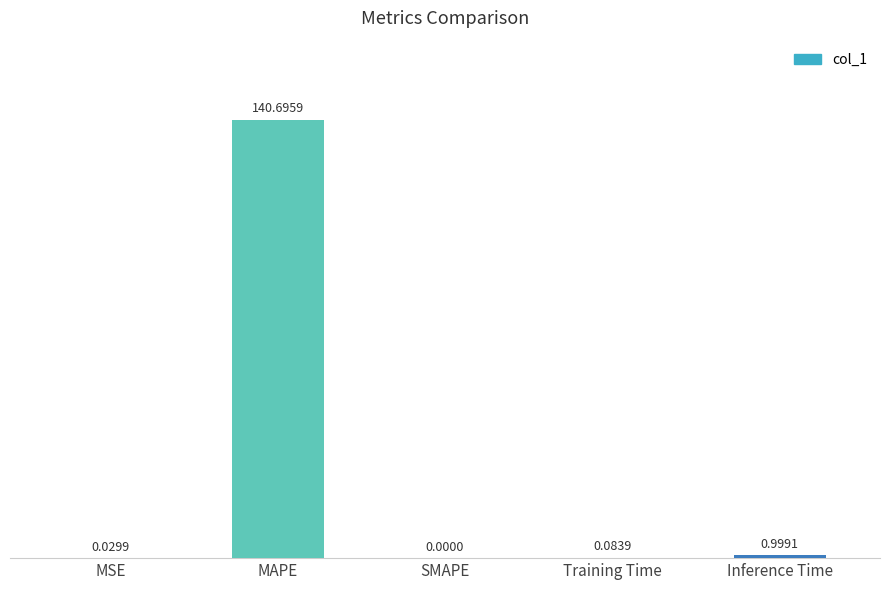

Which category has the highest value across all series?

MAPE